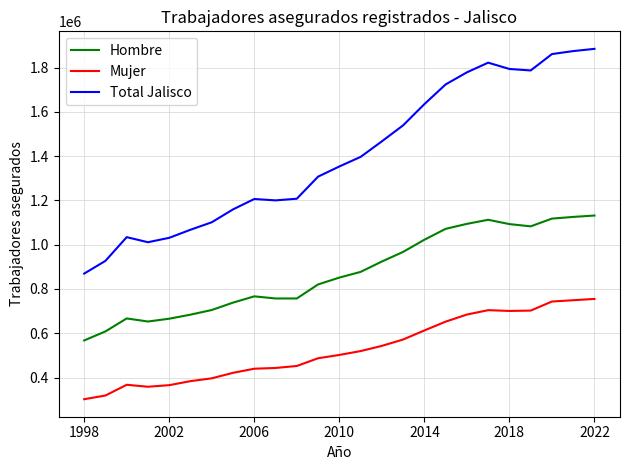

True or false: Total Jalisco and Mujer cross at least once.

False